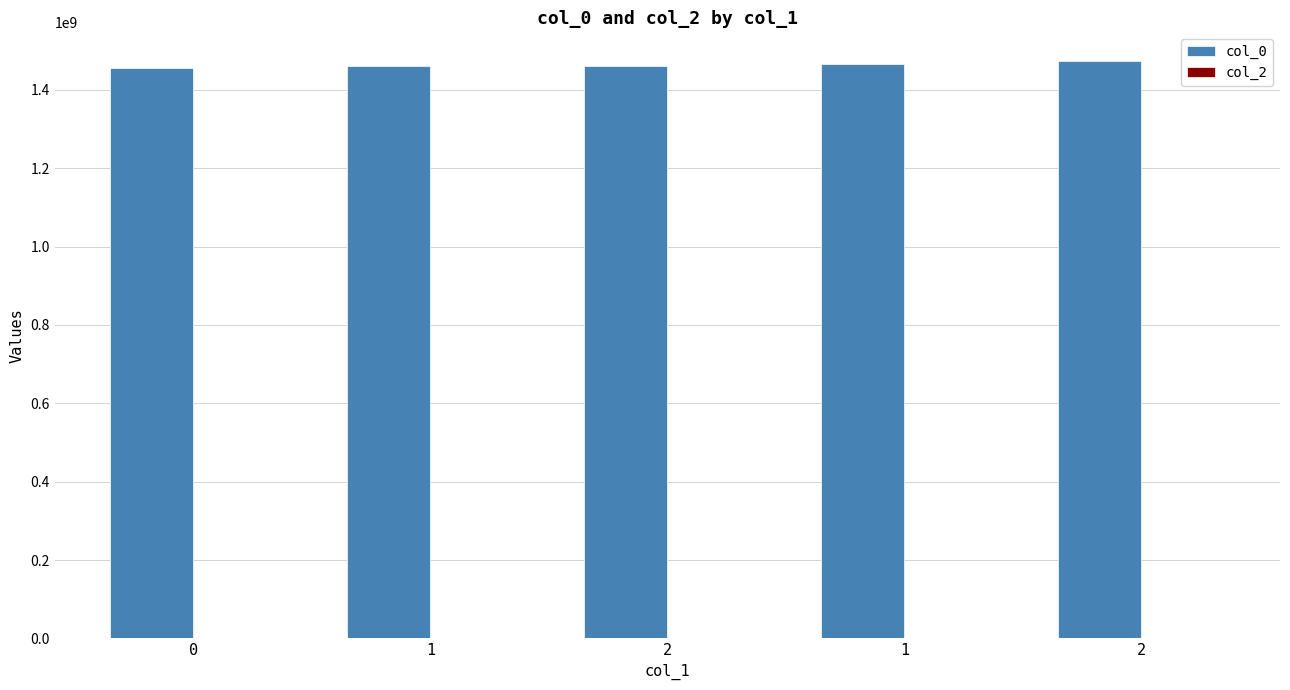

Are the bars horizontal?

No